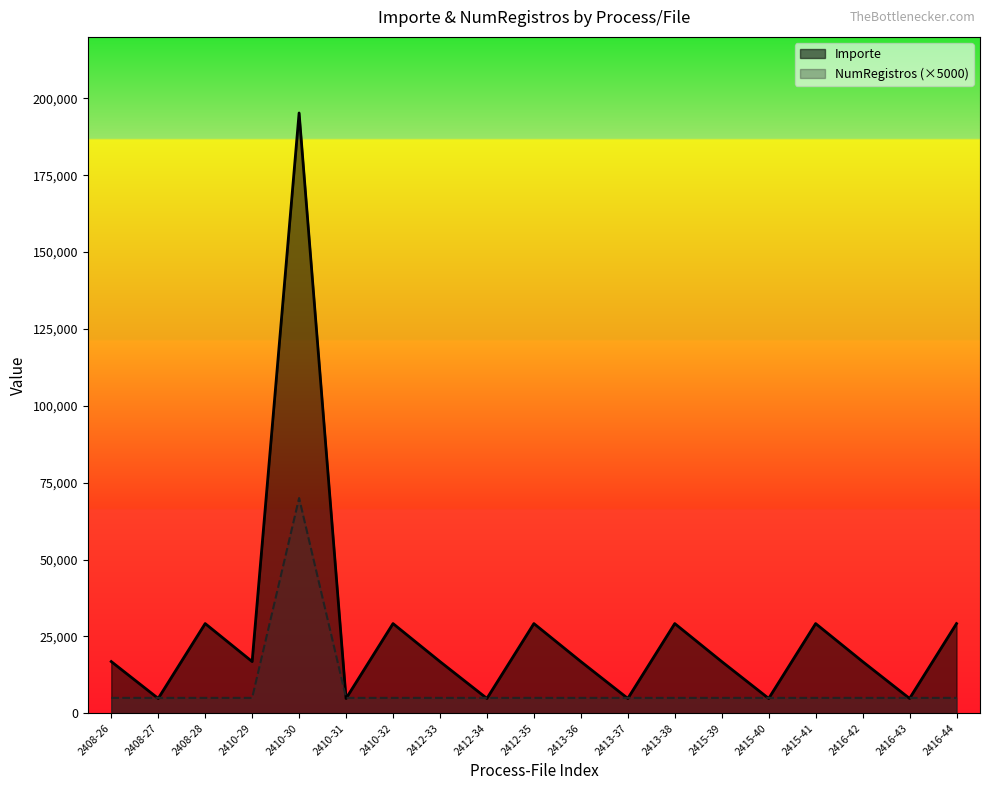

Reading left to right, transcribe all the data shown in this chart.

Importe: 16810	4812	29166	16810	195250	4812	29166	16810	4812	29166	16810	4812	29166	16810	4812	29166	16810	4812	29166
NumRegistros: 5000	5000	5000	5000	70000	5000	5000	5000	5000	5000	5000	5000	5000	5000	5000	5000	5000	5000	5000